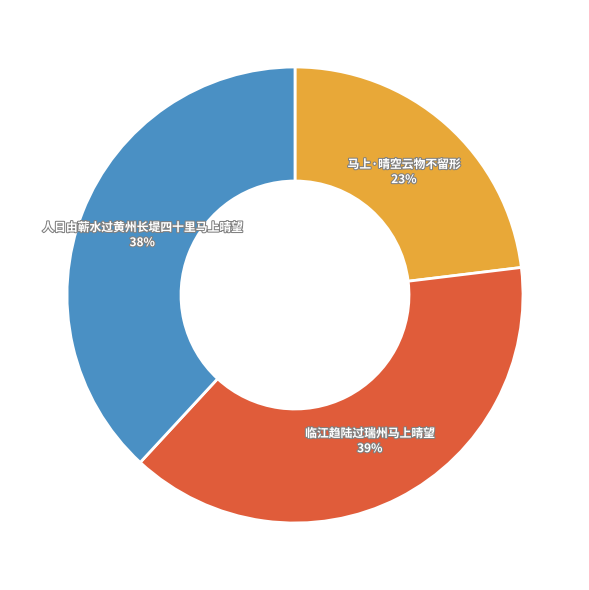

How many slices are in this pie chart?

3